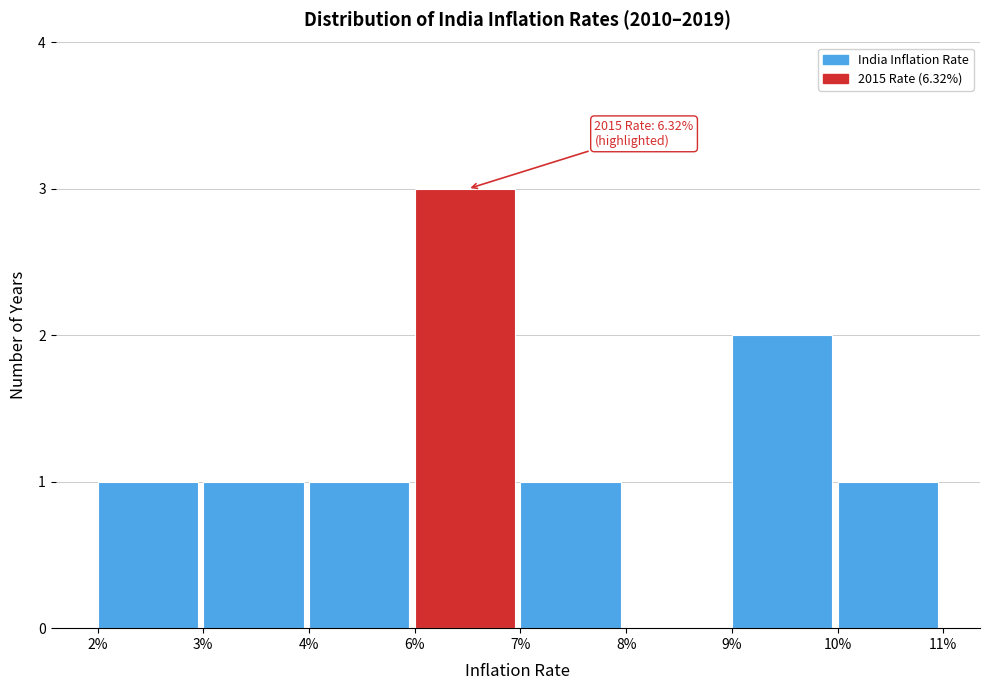

Reading left to right, what are all the values shown in this chart?

2%=1	3%=1	4%=1	6%=3	7%=1	8%=0	9%=2	10%=1